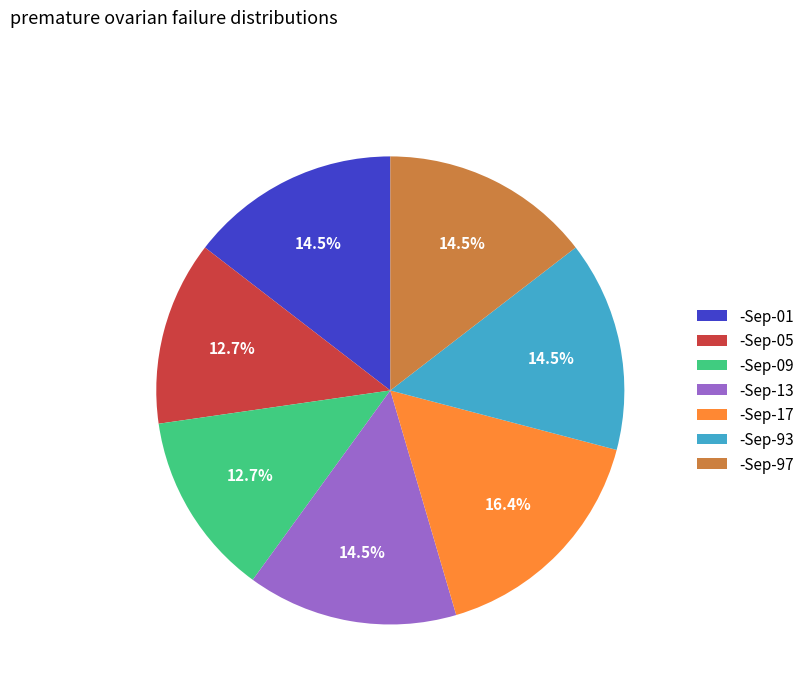

Is it true that -Sep-09 is 13% of the pie?

True